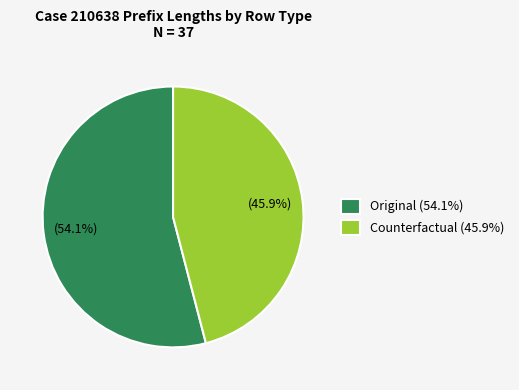

Which slice is the smallest?

Counterfactual